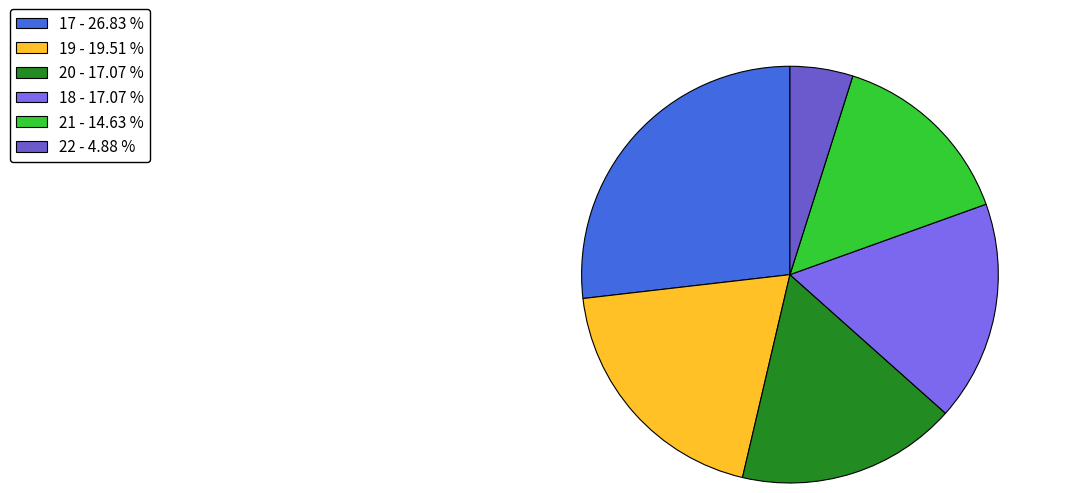

How many segments does this pie chart have?

6